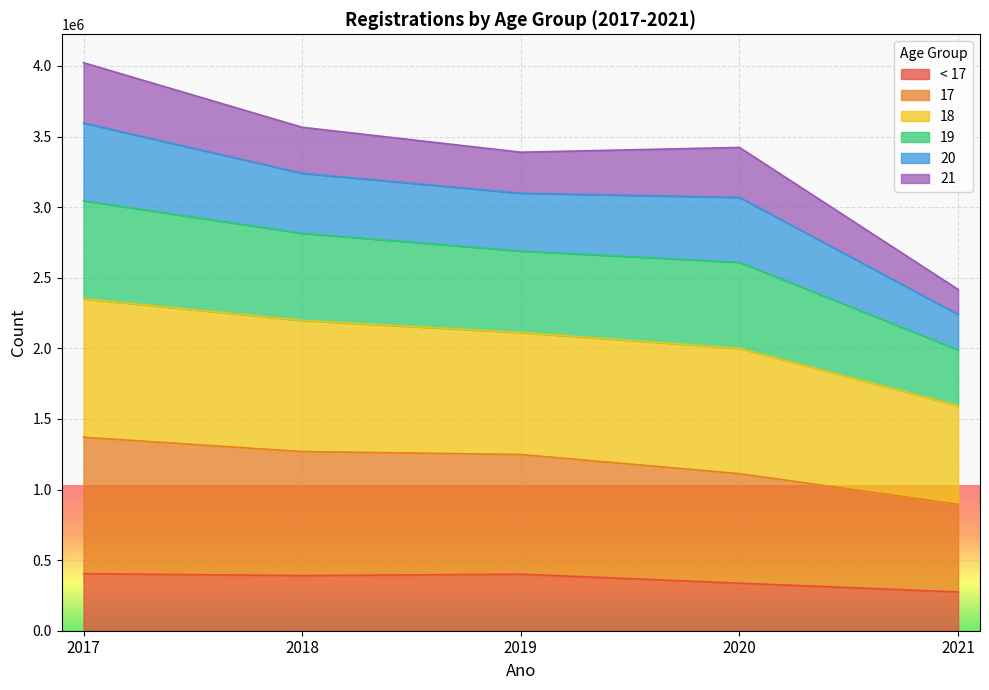

What is the total value across all series at 2021?

2416932